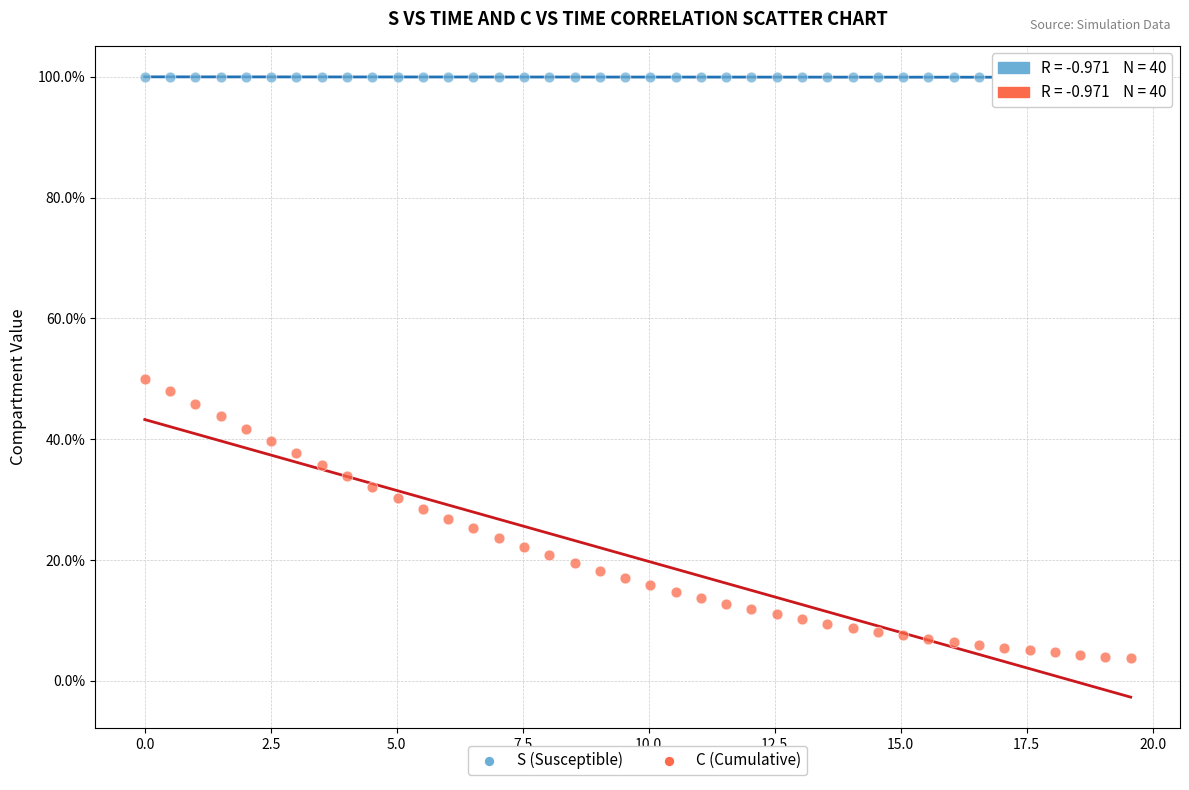

Which series reaches the minimum Y coordinate?

C (Cumulative)